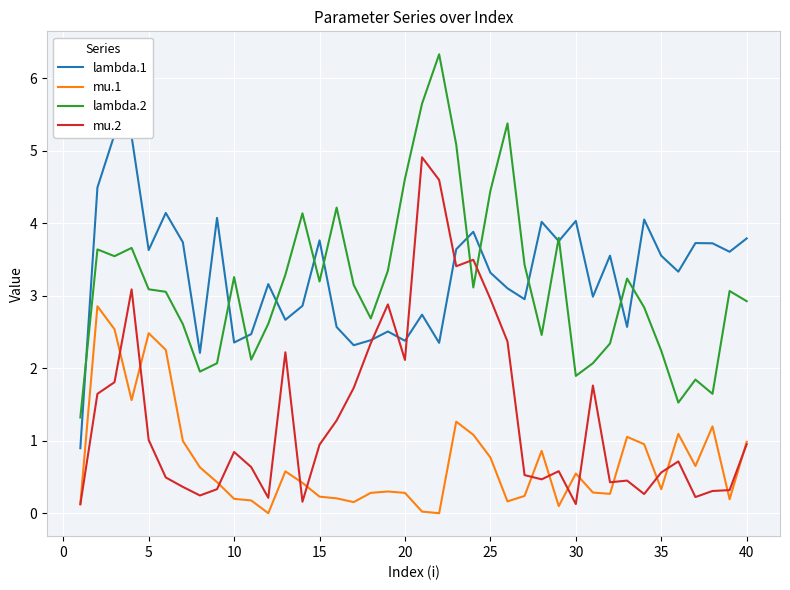

What is the maximum value for mu.1?

2.9